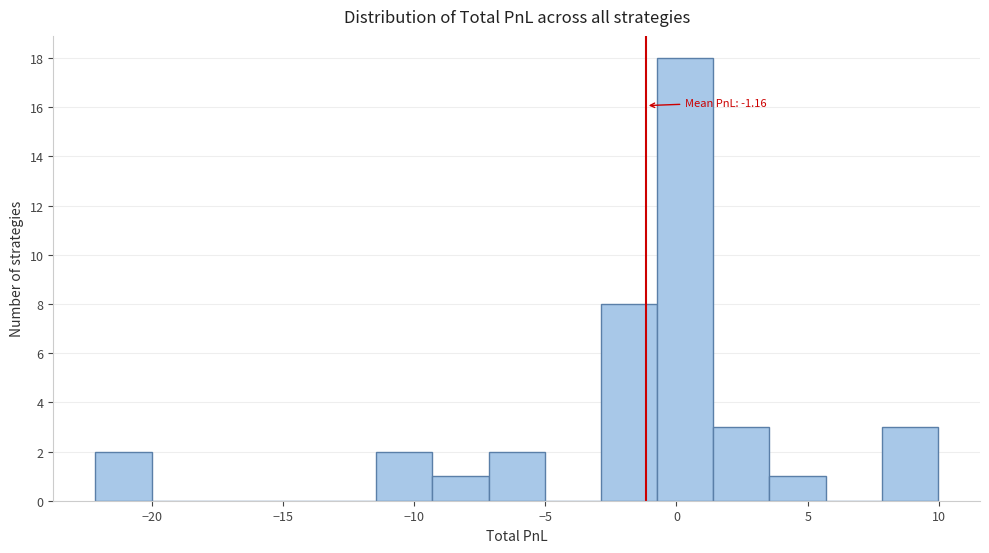

Which range on the x-axis has the tallest bar?

-0.5 to 1.5